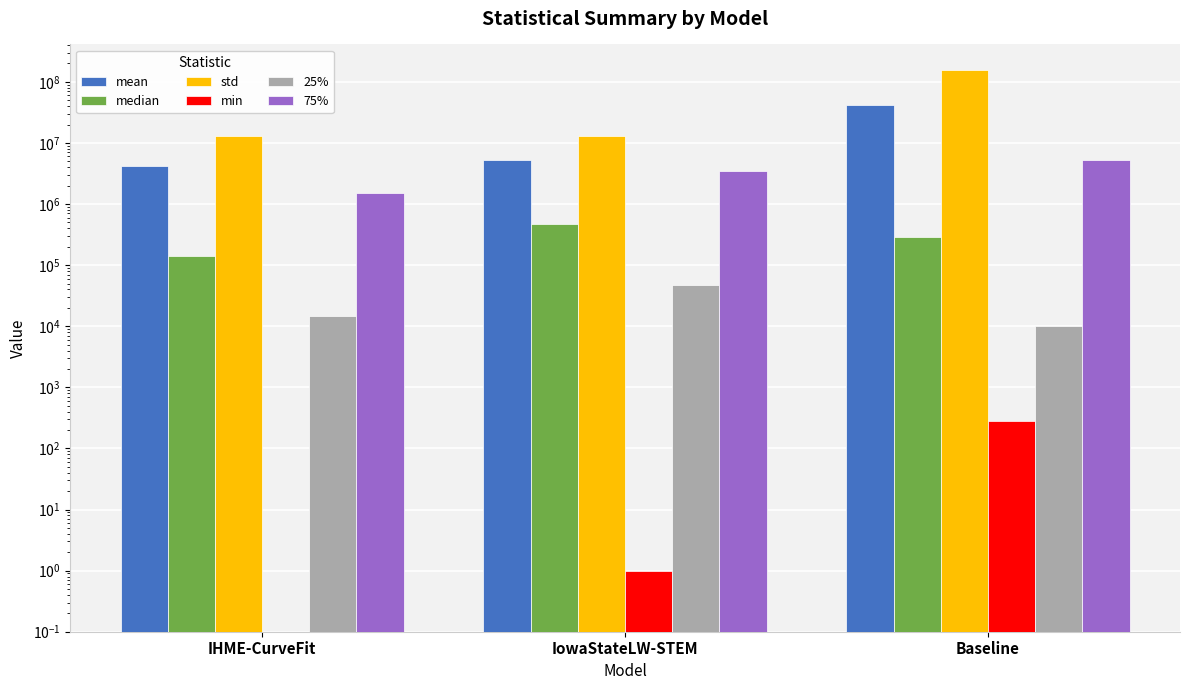

What is the maximum value shown in the chart?

159005705.7